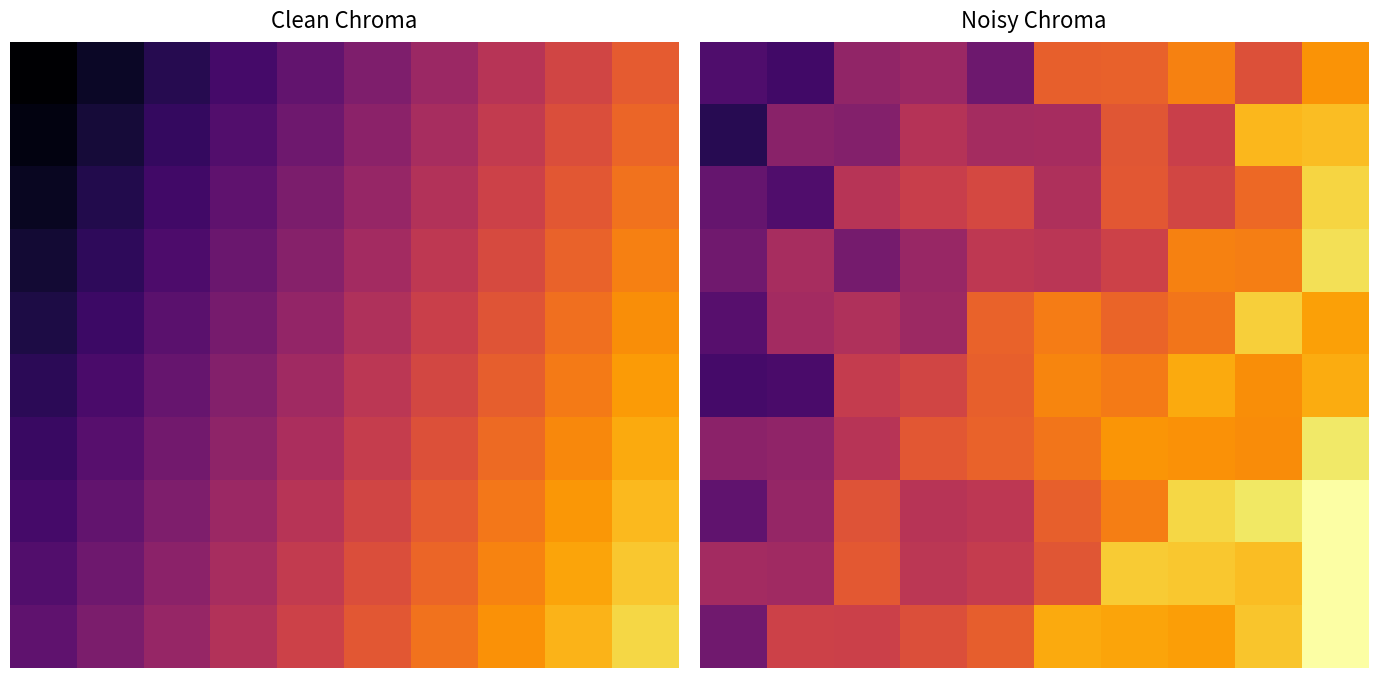

Count the number of data series in this chart.

10